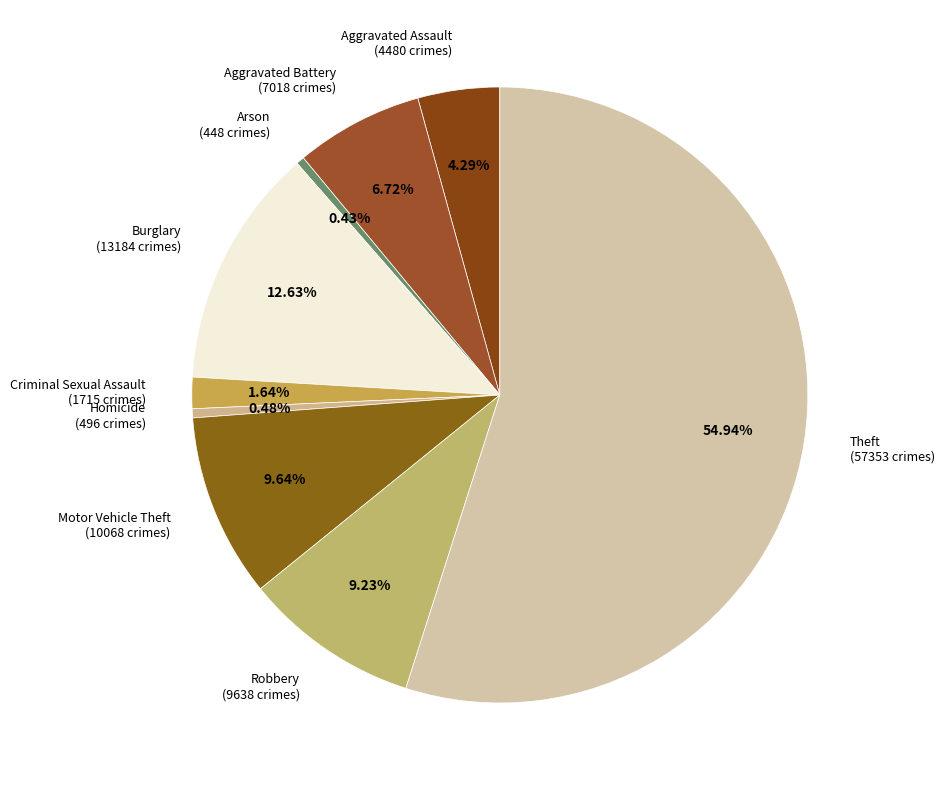

The Arson slice represents 15% of the pie. True or false?

False